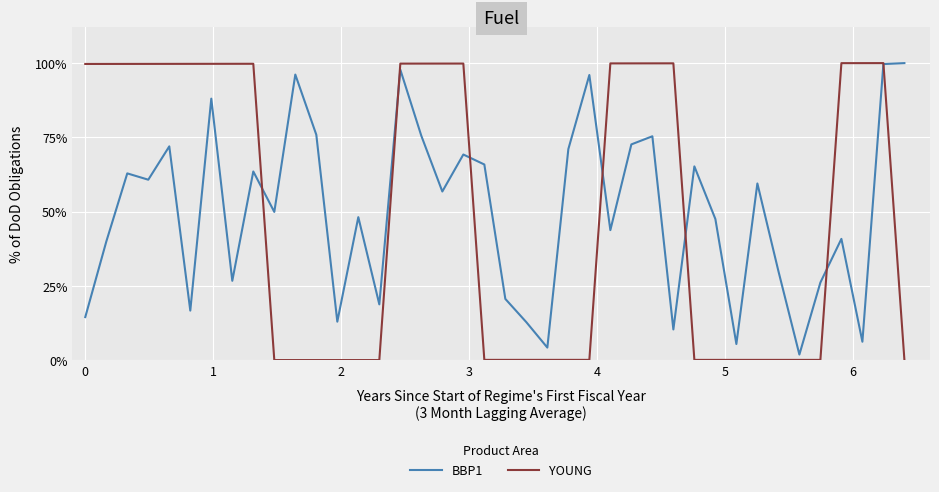

Is this an area chart (filled region under the line)?

No